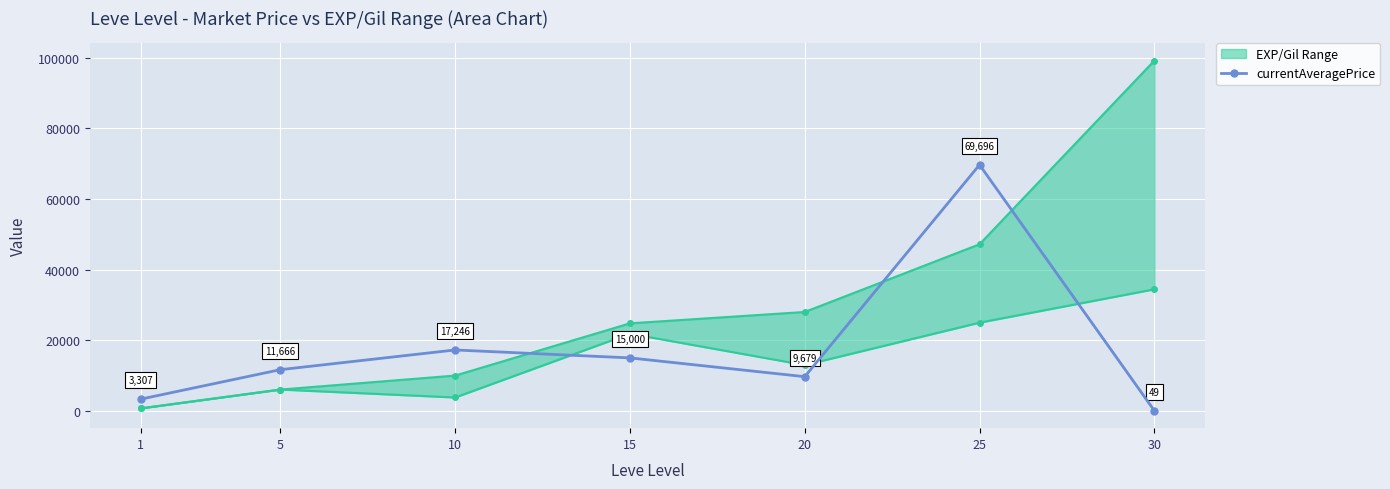

Which has a higher value, 1 or 20?

20